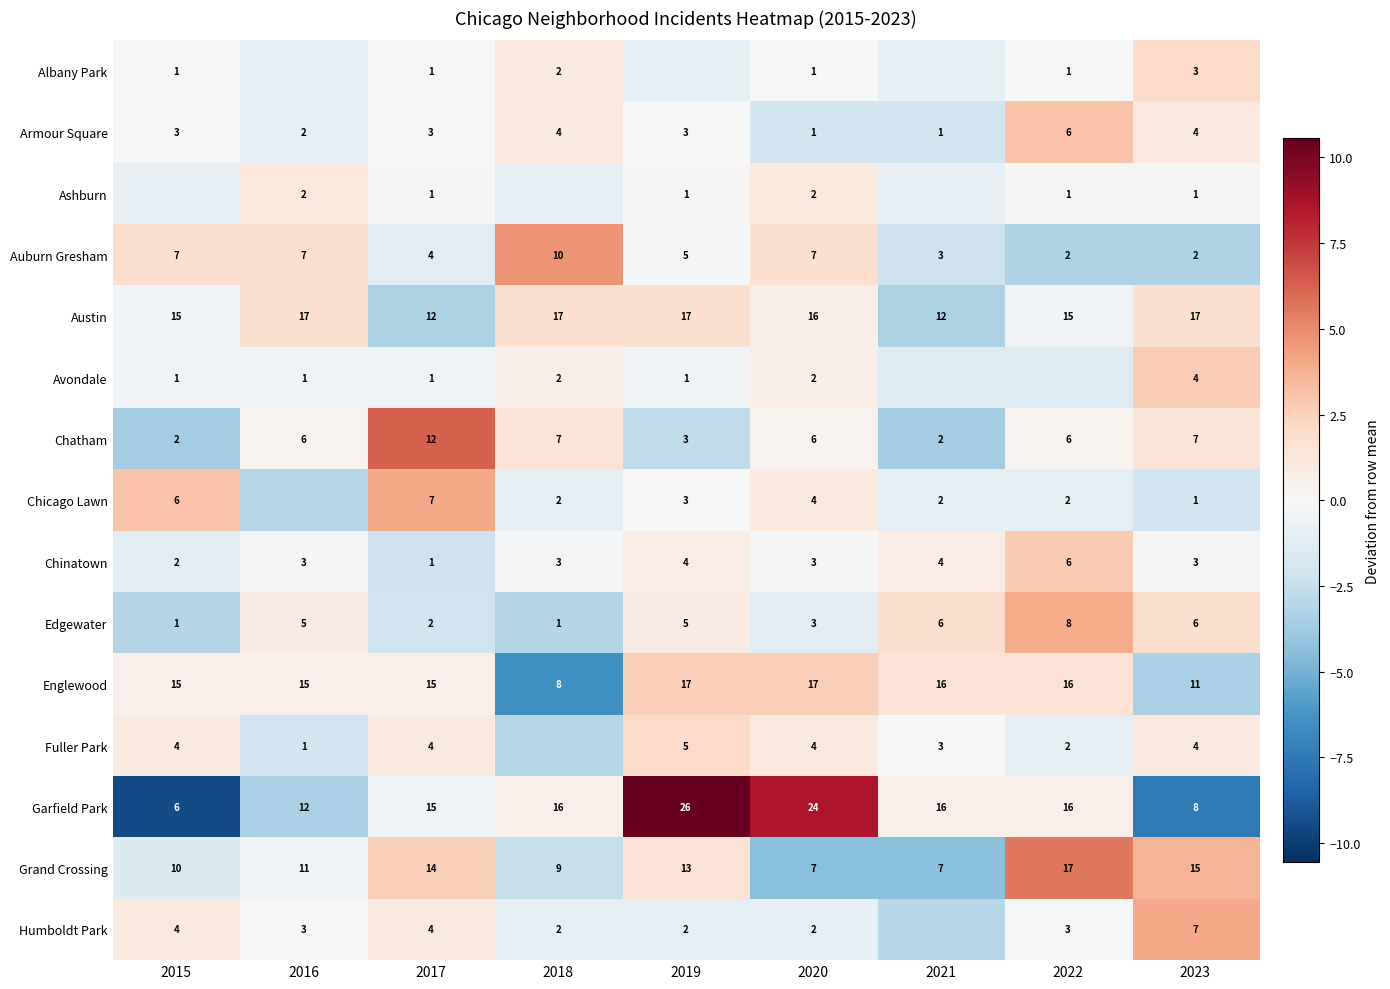

Is the value of Chinatown at 2015 greater than the value of Avondale at 2015?

Yes